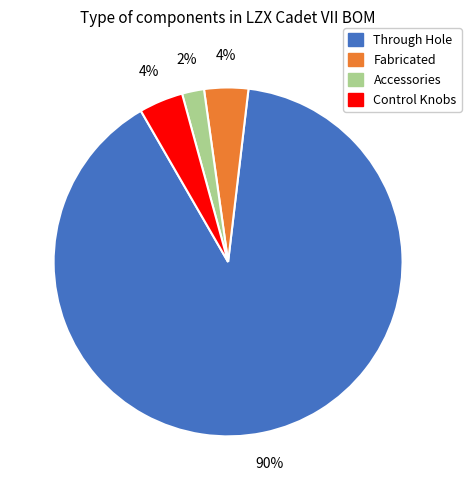

Which has a higher value, Through Hole or Control Knobs?

Through Hole